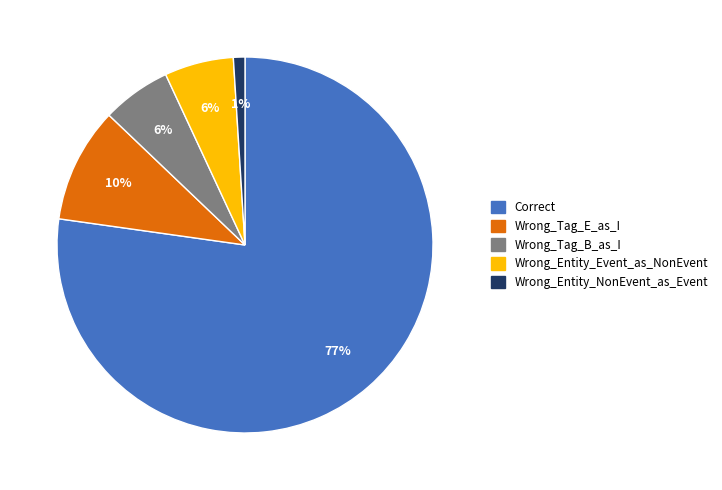

To the nearest percent, what percentage of the pie is Wrong_Tag_B_as_I?

6%